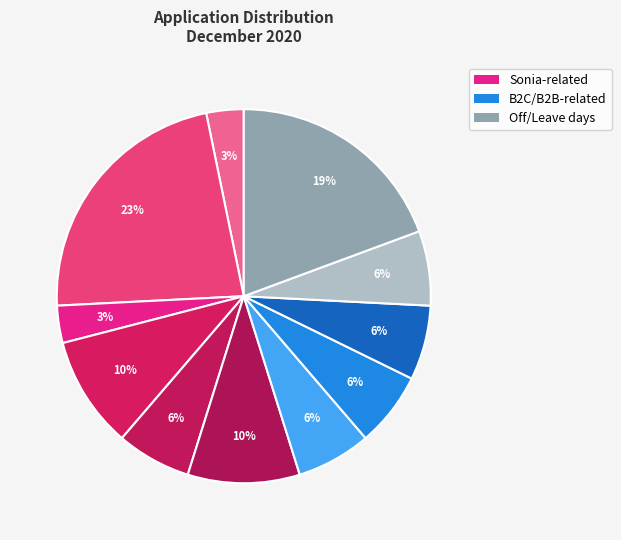

How many slices are in this pie chart?

11